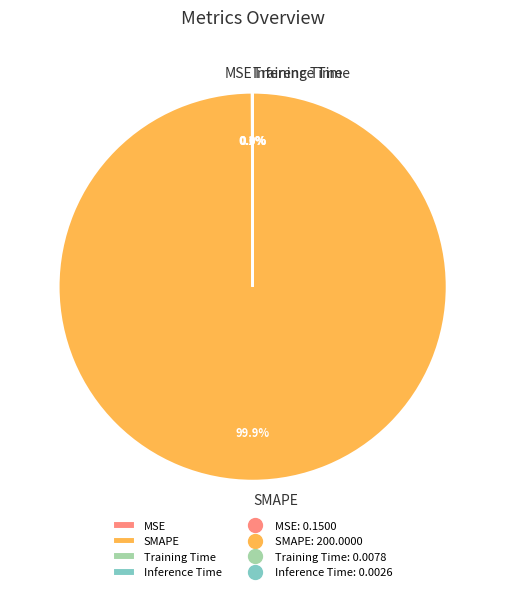

How much of the chart is everything except SMAPE?

0.1%